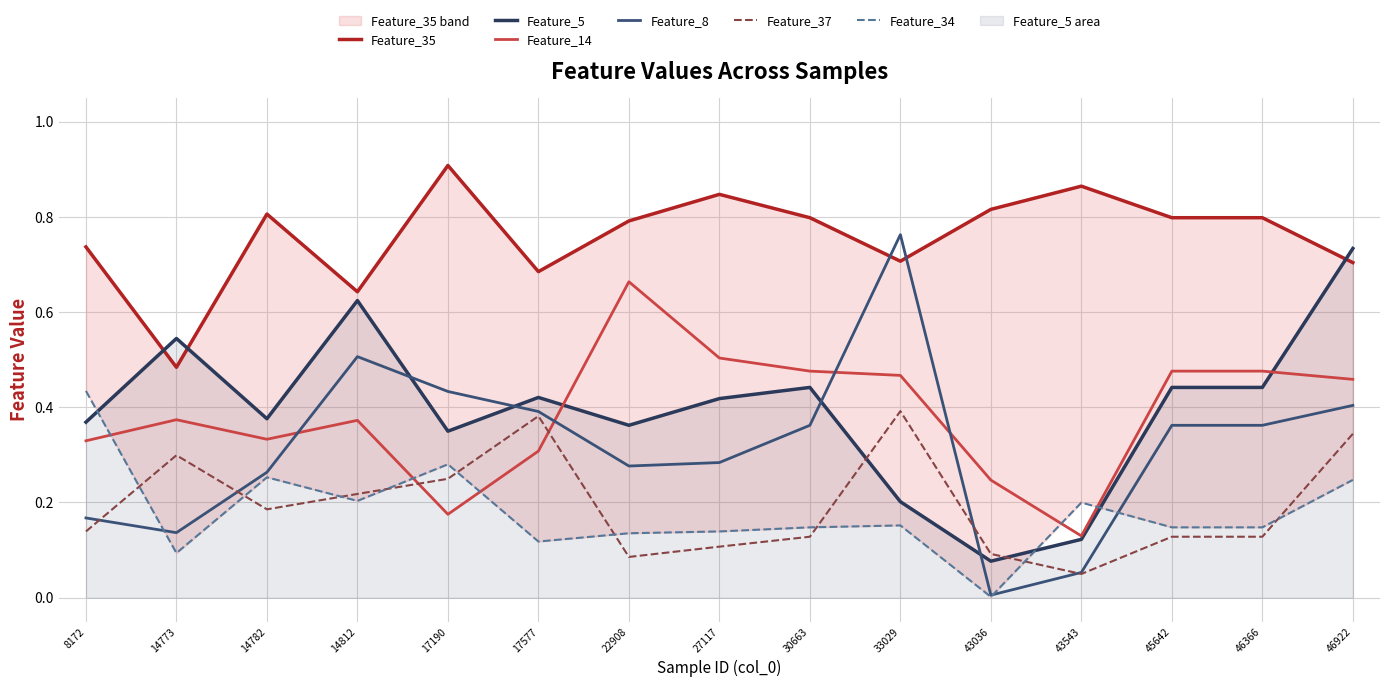

How many lines are shown in the chart?

6